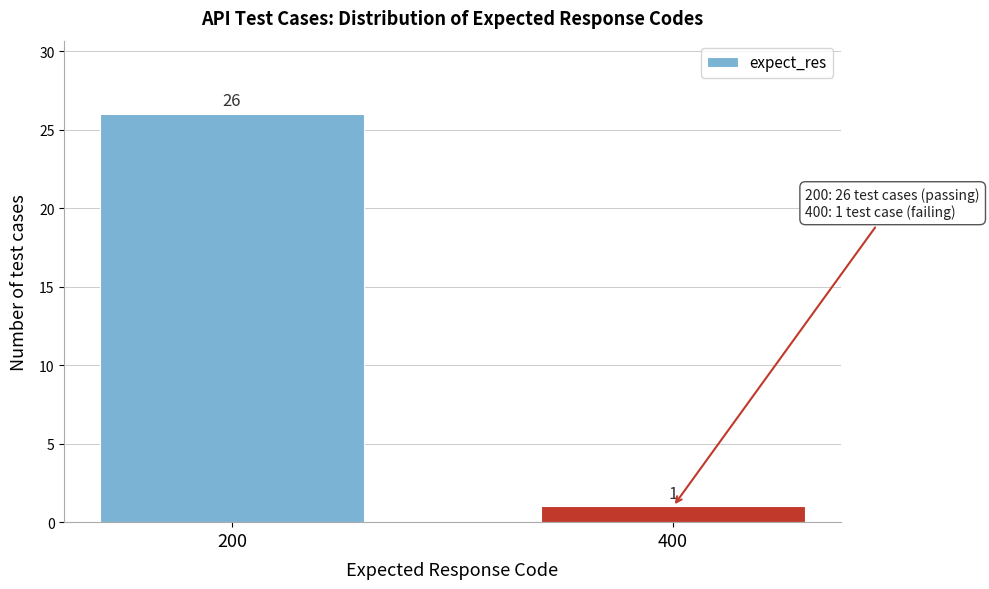

Reading right to left, what are all the values shown in this chart?

1	26